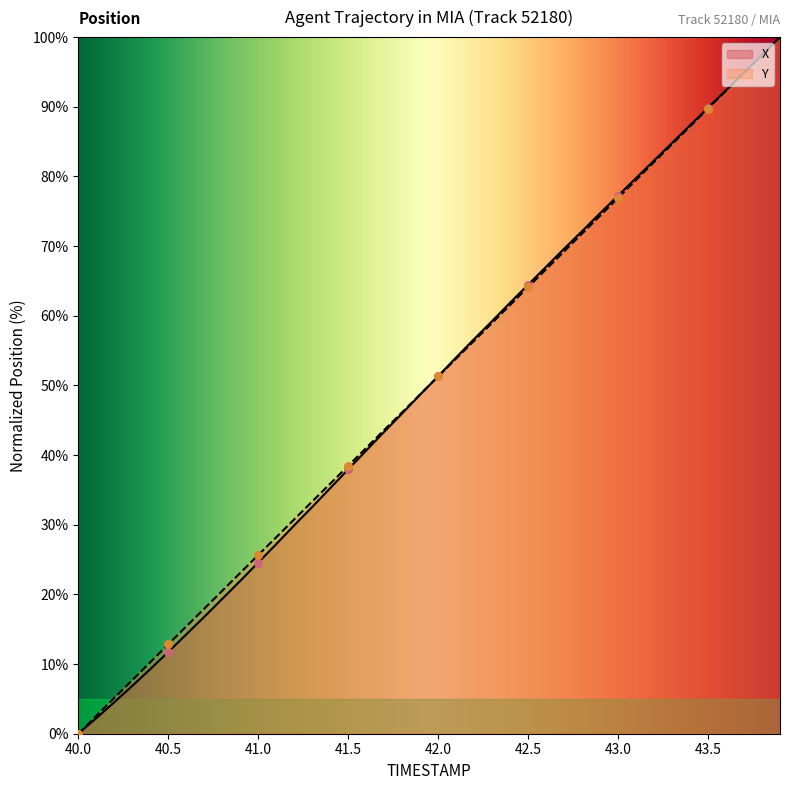

Which series contains the highest Y value?

X